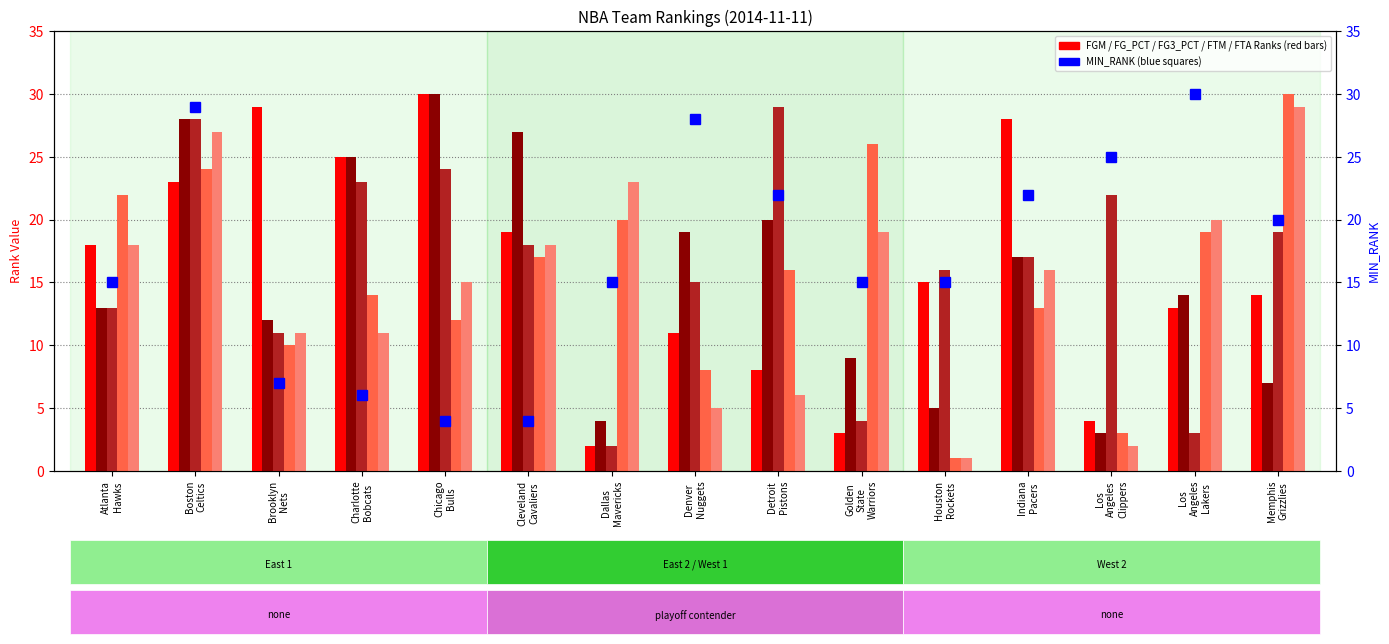

Rank the series by their maximum value, from highest to lowest.

FGM_RANK, FG_PCT_RANK, FTM_RANK, MIN_RANK, FG3_PCT_RANK, FTA_RANK